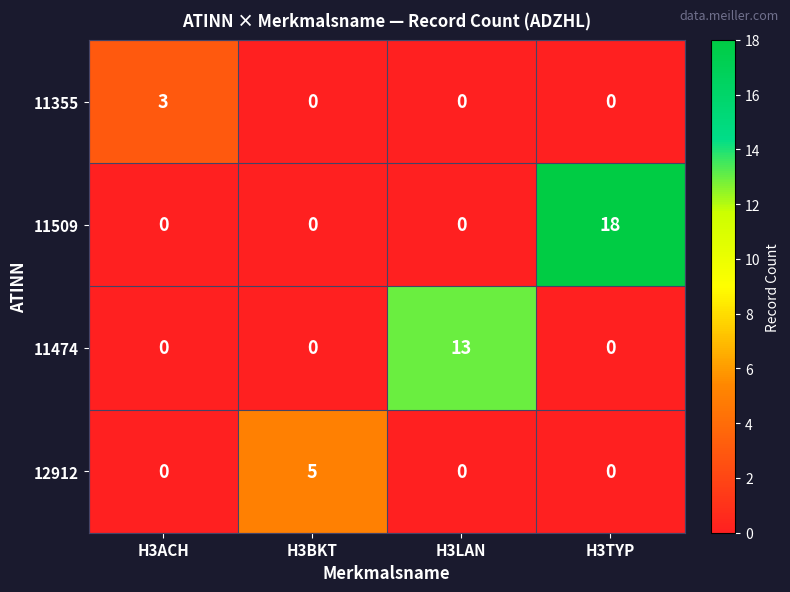

How many 11474 values are between 0 and 13?

4